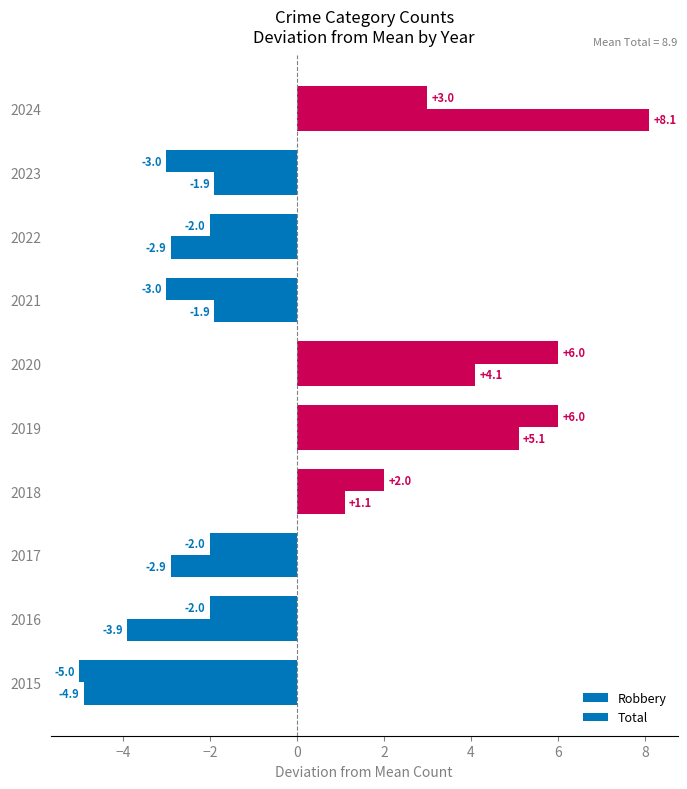

How many values in Robbery are above zero?

4